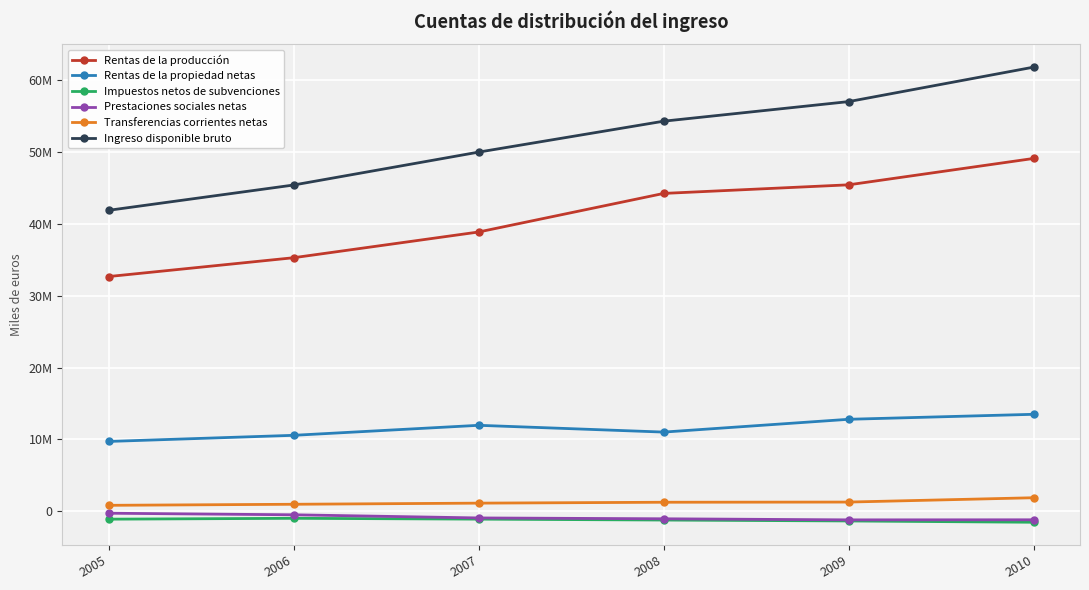

The value of Rentas de la propiedad netas at 2005 is 9720023. True or false?

True